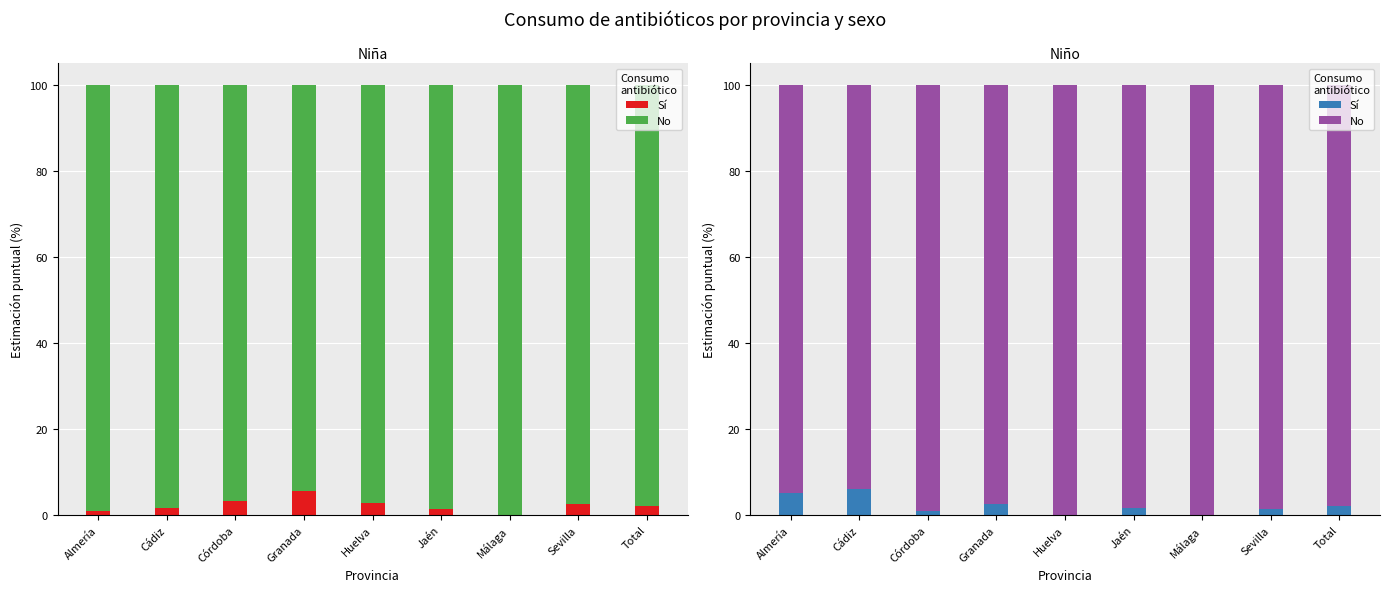

What is the sum of all No values?

880.0